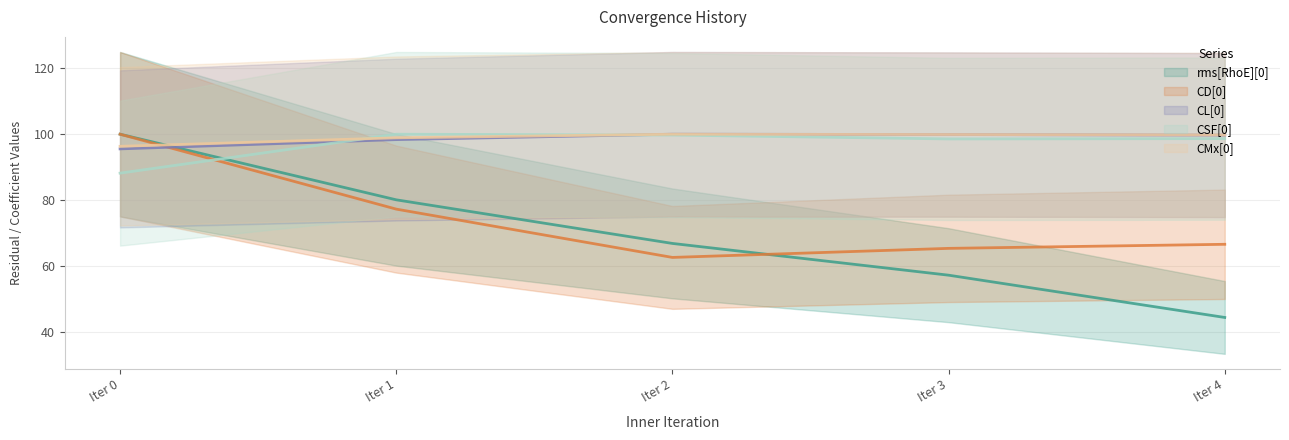

After their last crossing, which series has the higher values: CSF[0] or rms[RhoE][0]?

CSF[0]